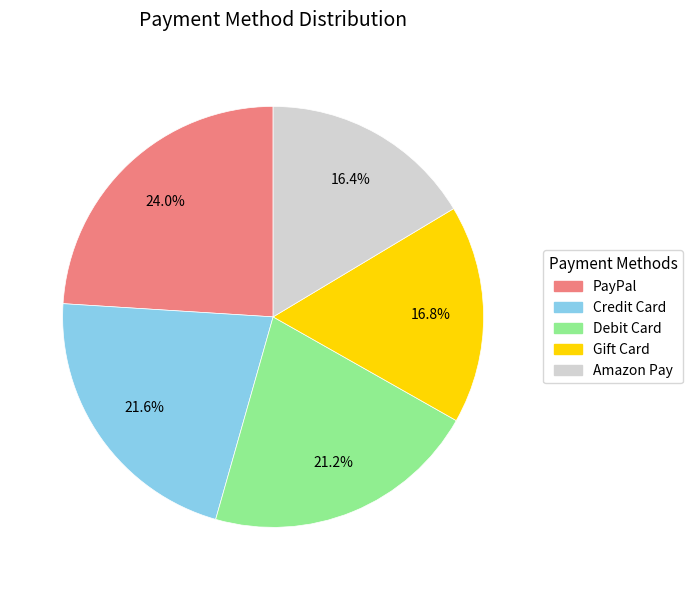

What is the ratio of the value at Amazon Pay to the value at Debit Card?

0.8